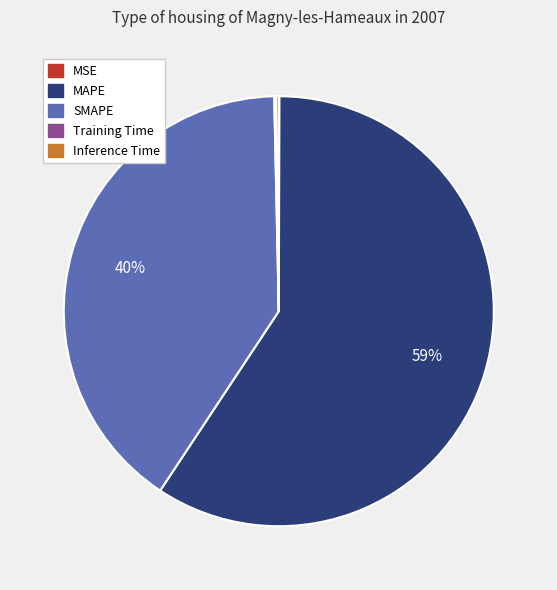

To the nearest percent, what is the average slice percentage?

20%